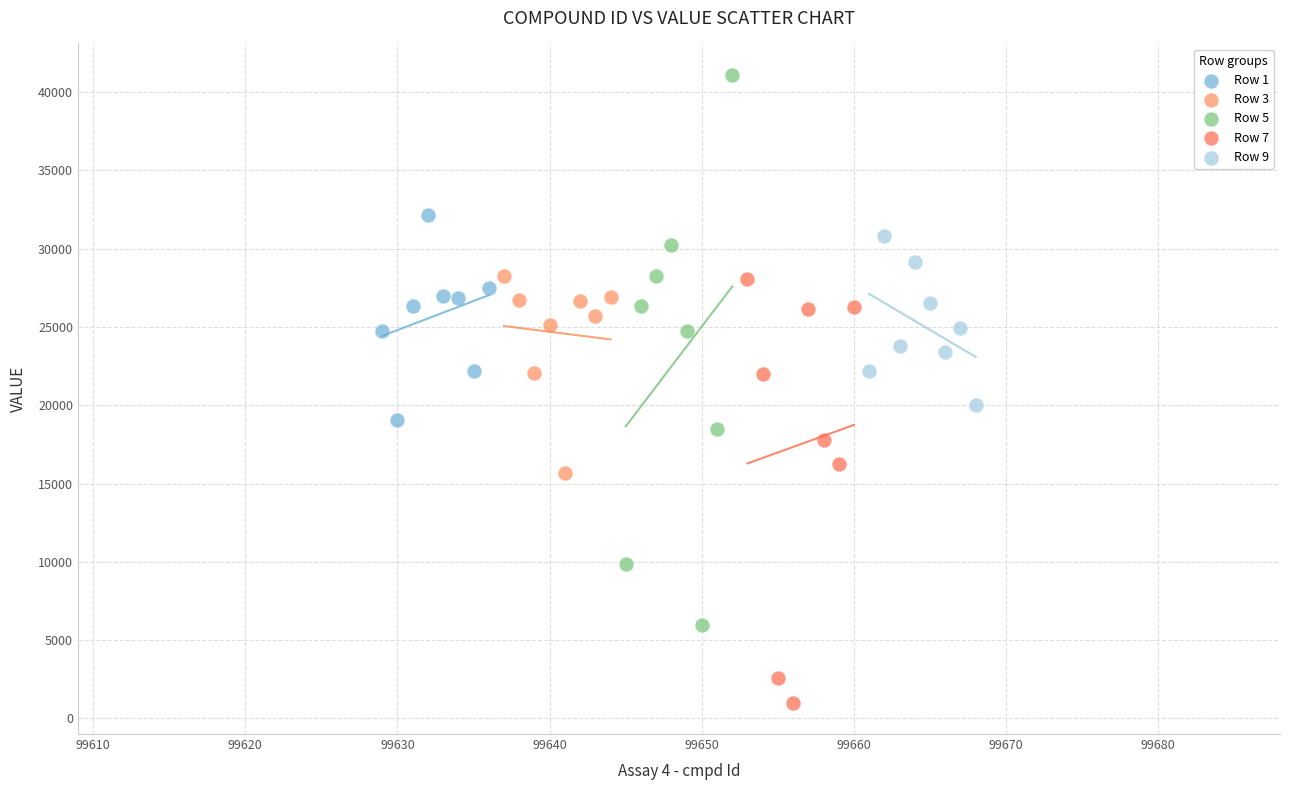

Which series has the largest Y range (max minus min)?

Row 5